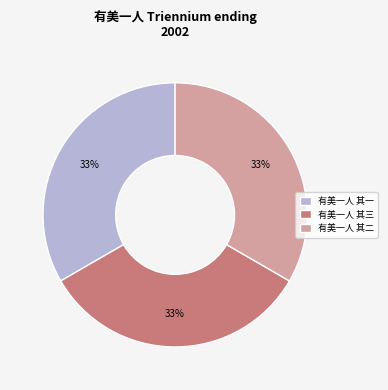

To the nearest percent, what portion does 有美一人 其一 represent?

33%